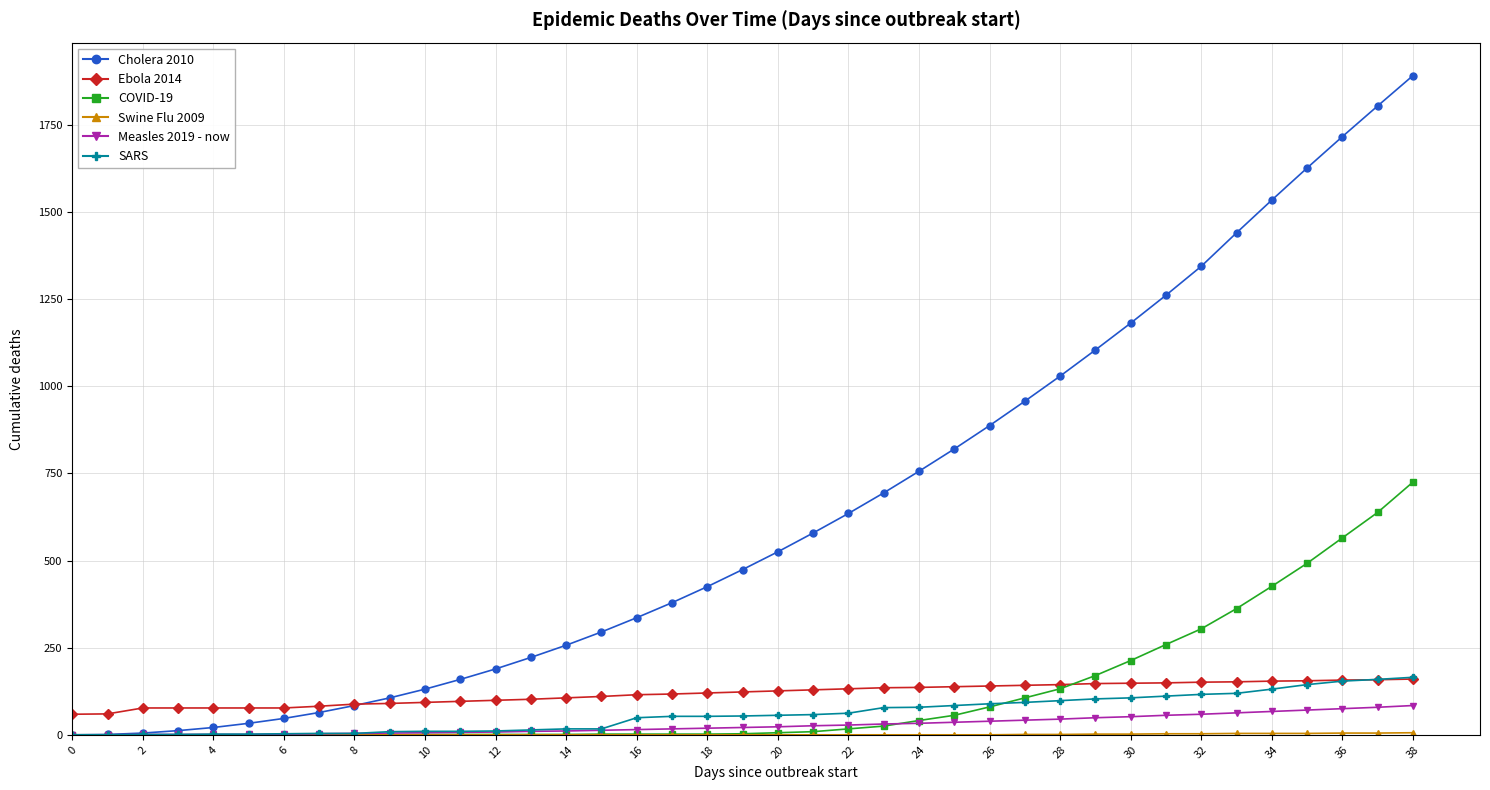

Which series has the widest spread of values?

Cholera 2010